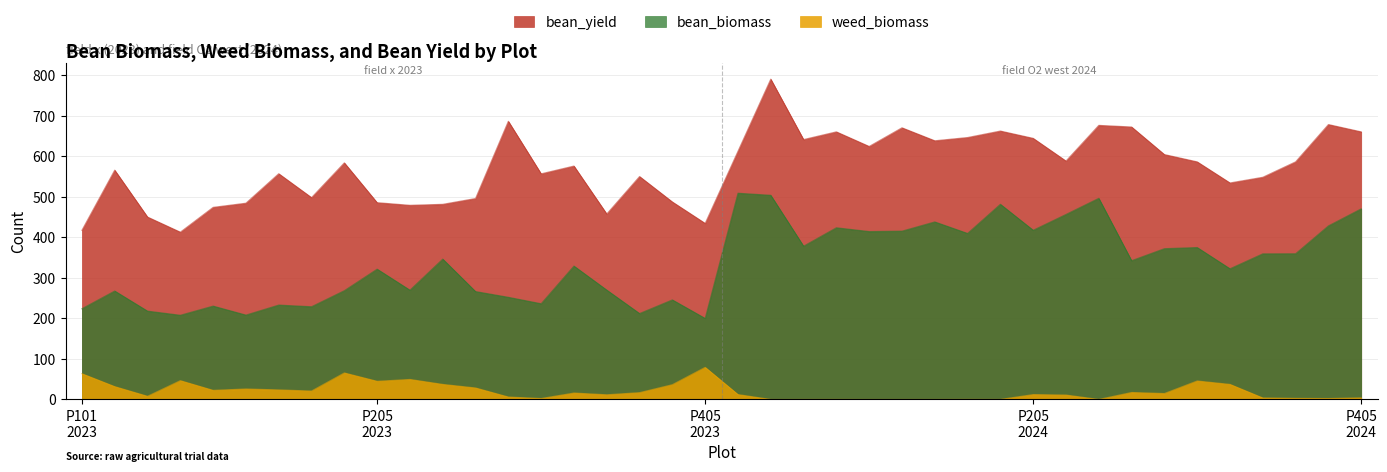

How many distinct data groups are displayed?

3